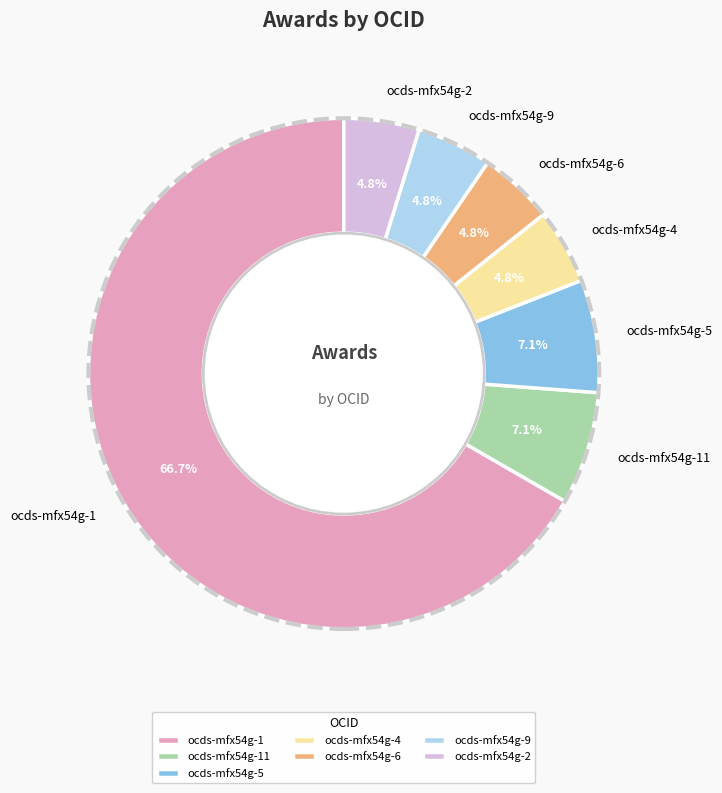

Combined, do ocds-mfx54g-9 and ocds-mfx54g-2 account for over 50%?

No